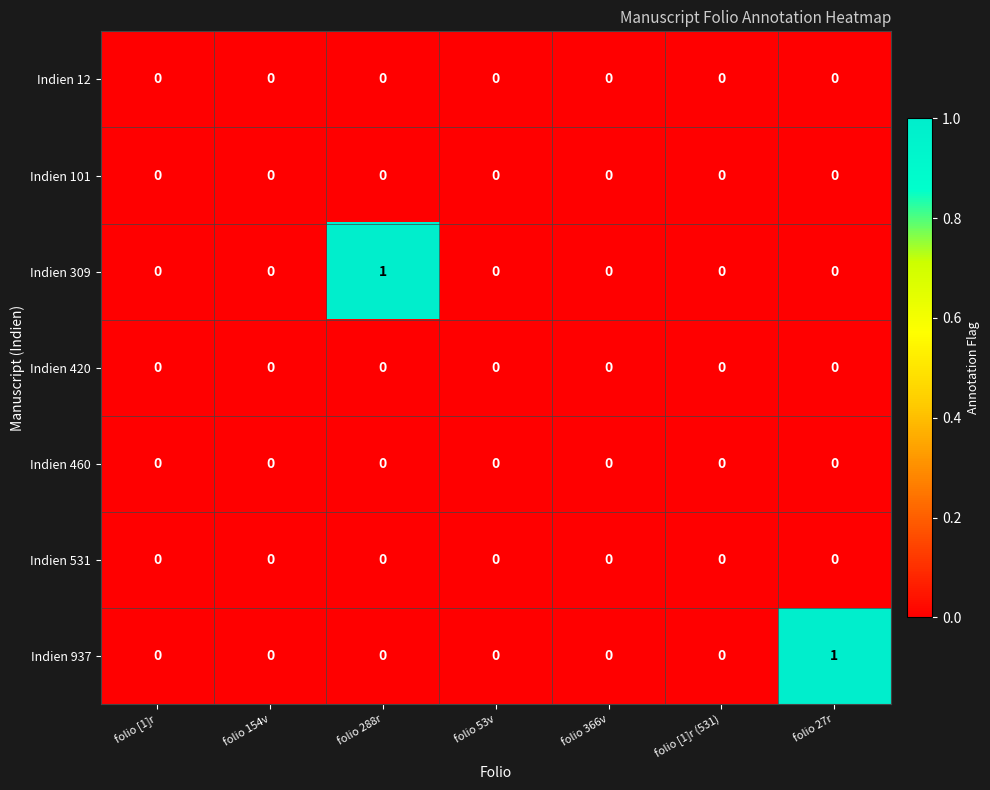

True or false: Indien 460 has a value of 0 at folio 27r.

True